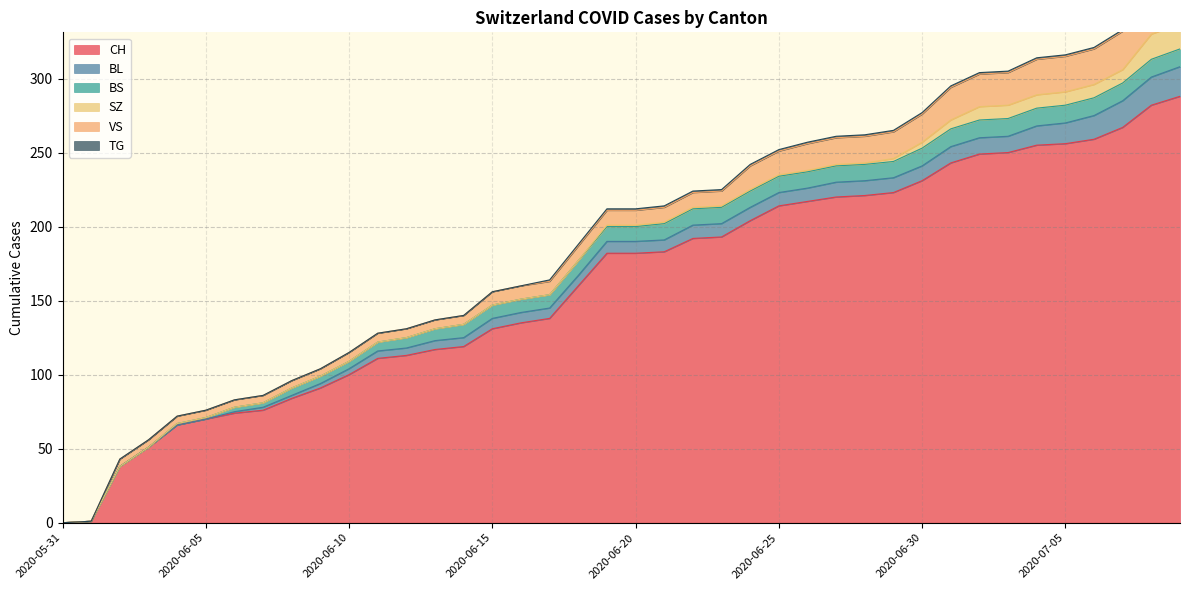

True or false: VS and SZ cross at least once.

False